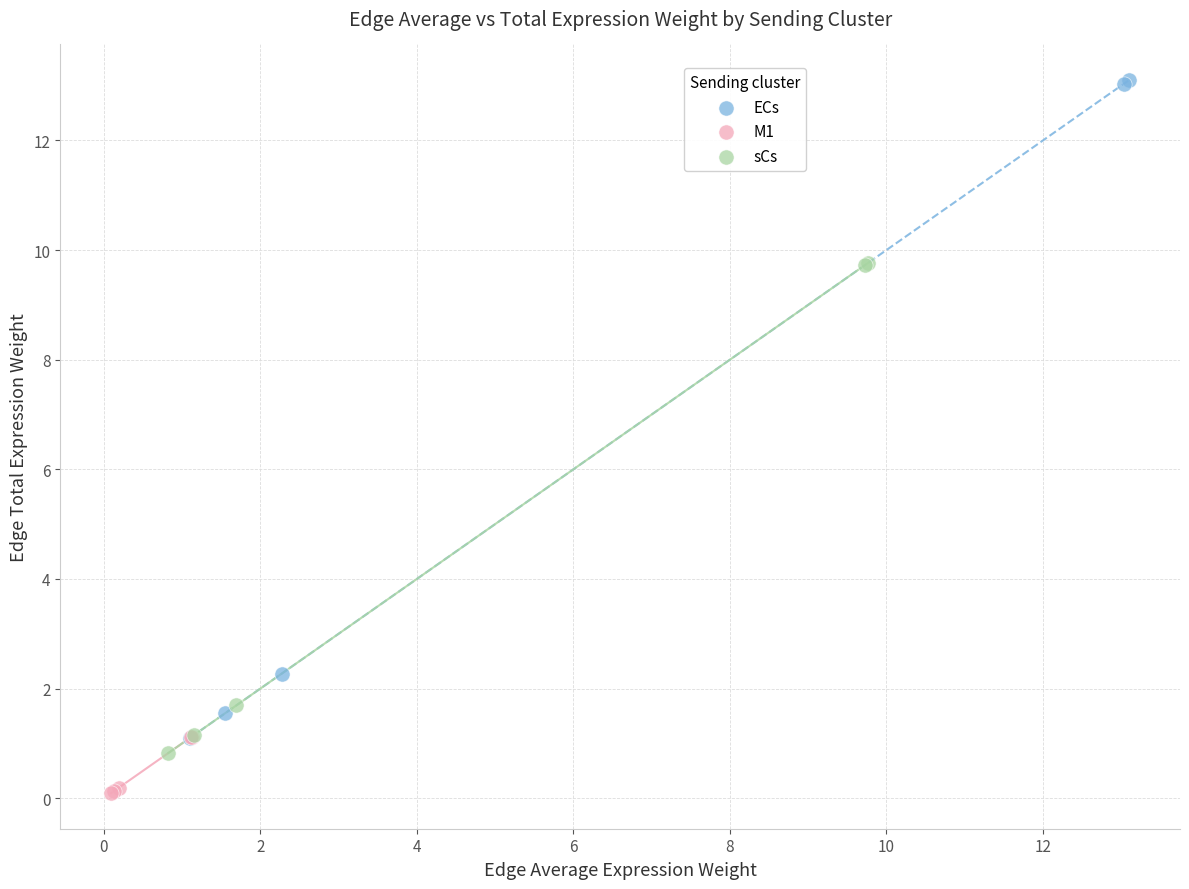

Which series has the widest spread of Y values?

ECs